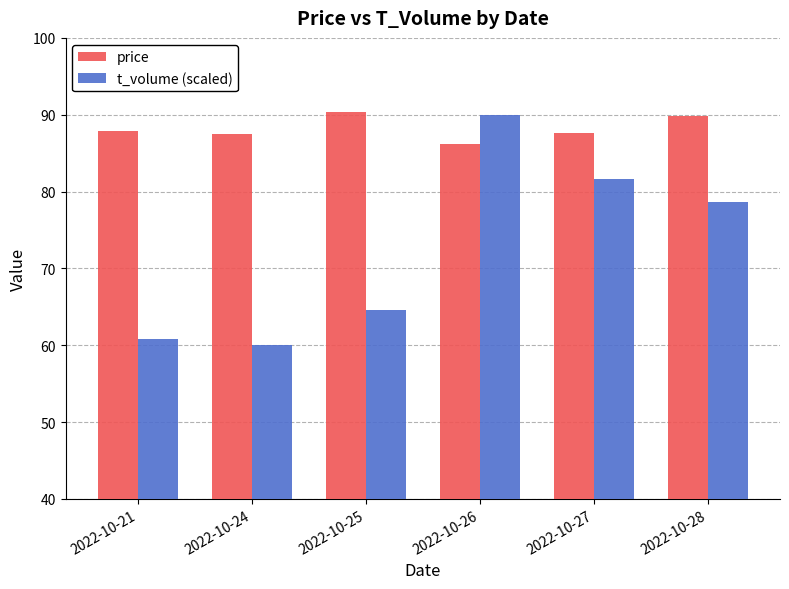

What are all the series names shown in the legend?

price, t_volume (scaled)